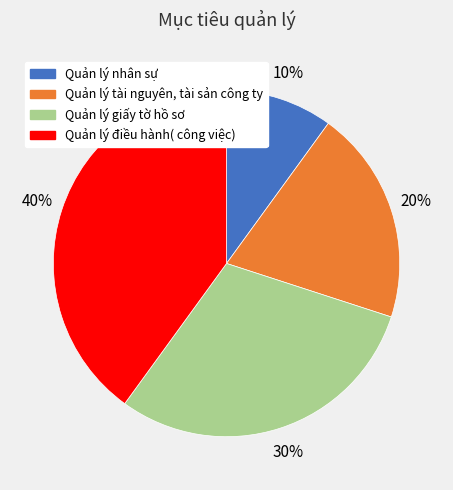

Between Quản lý tài nguyên, tài sản công ty and Quản lý nhân sự, which is larger?

Quản lý tài nguyên, tài sản công ty